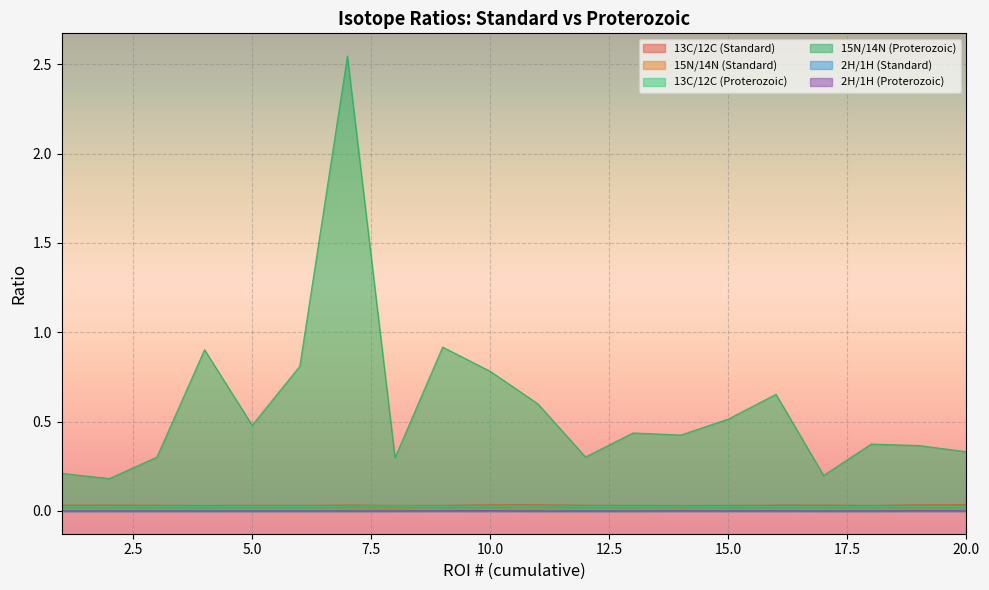

In 13C/12C (Standard), how many points are lower than both neighbors (excluding endpoints)?

5